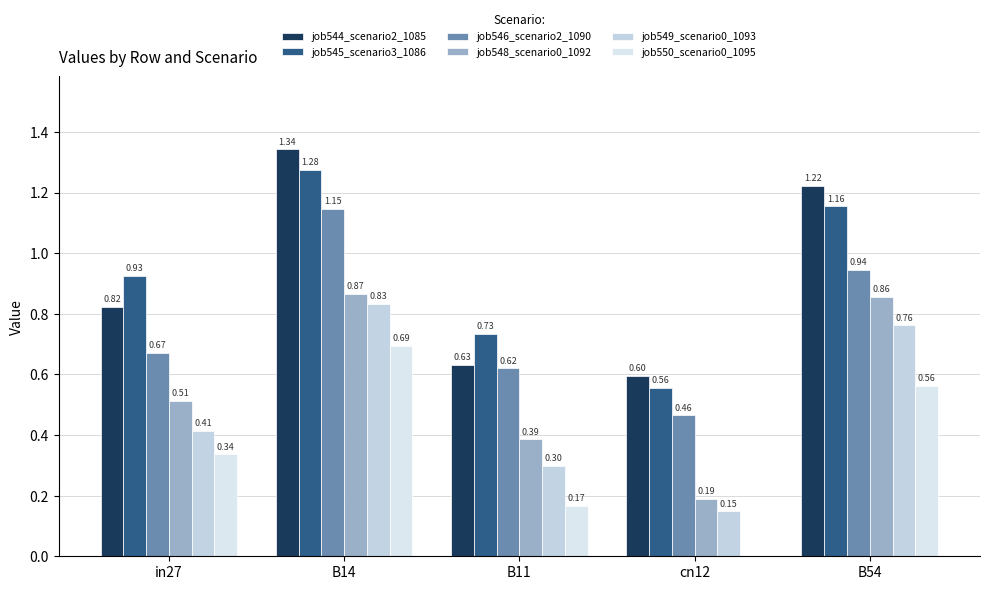

How many data points does each series have?

5